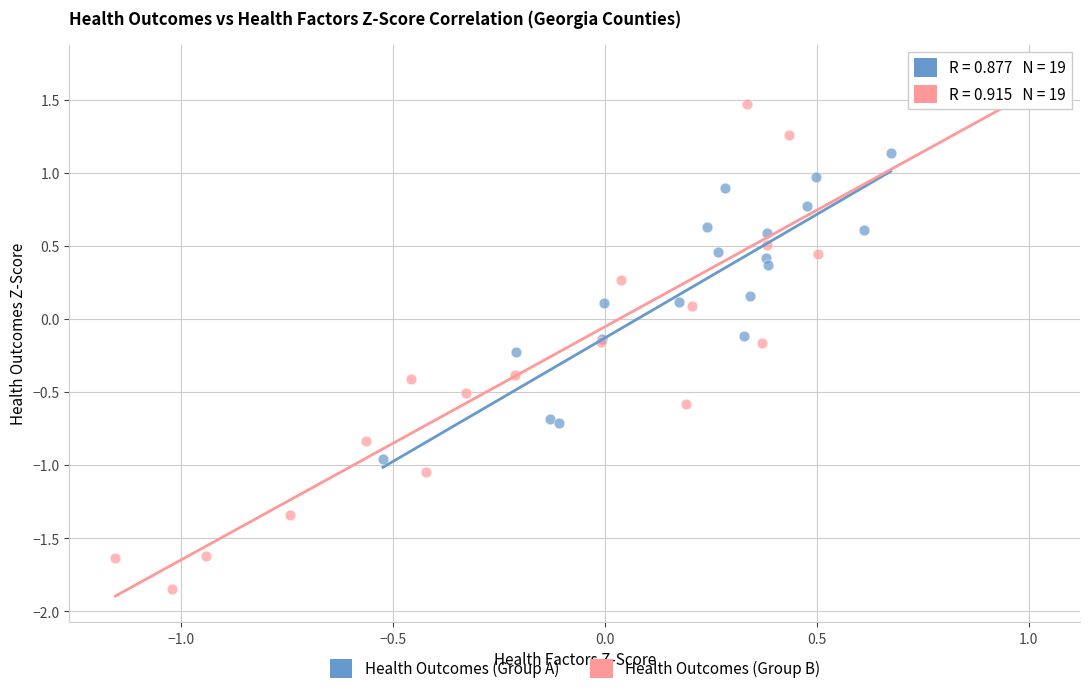

Which series contains the lowest Y value?

Health Outcomes (Group B)